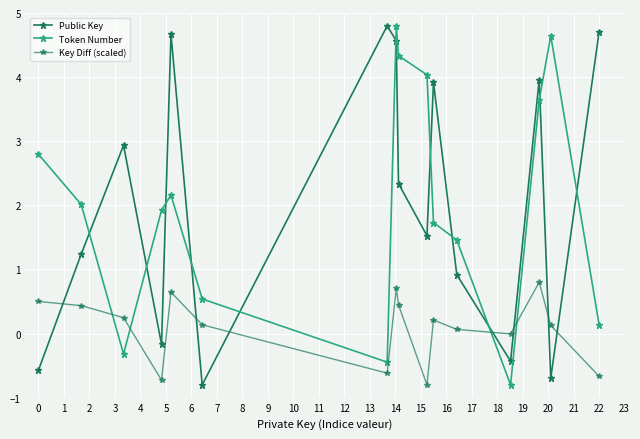

How many lines are shown in the chart?

3